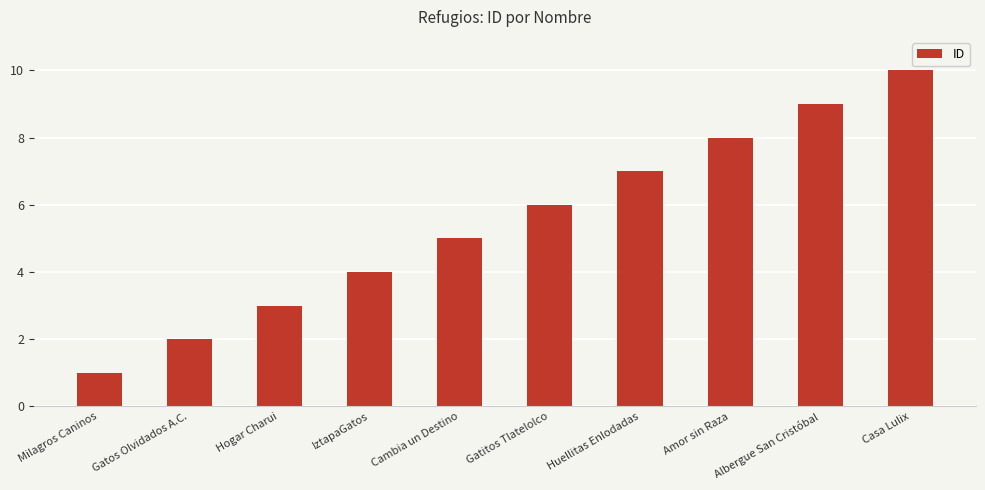

True or false: the data shows 2 at Huellitas Enlodadas.

False